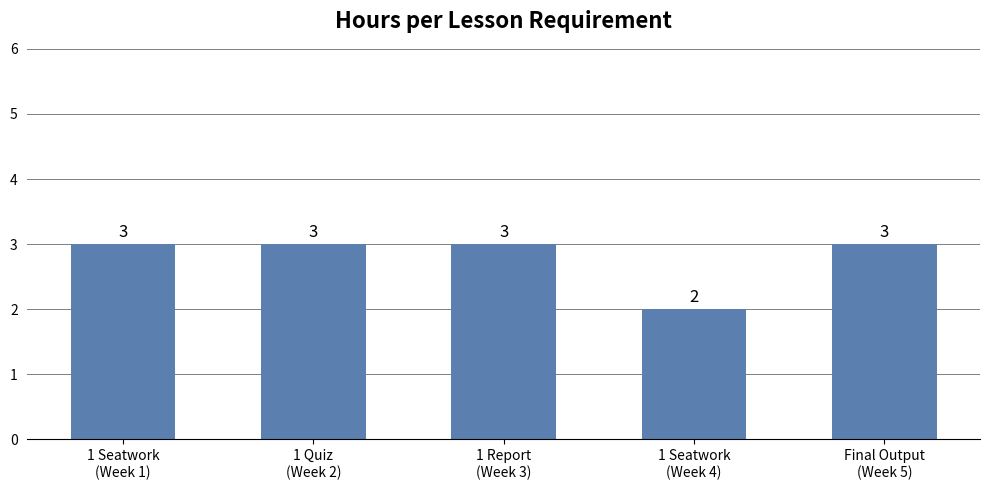

What is the greatest value displayed?

3